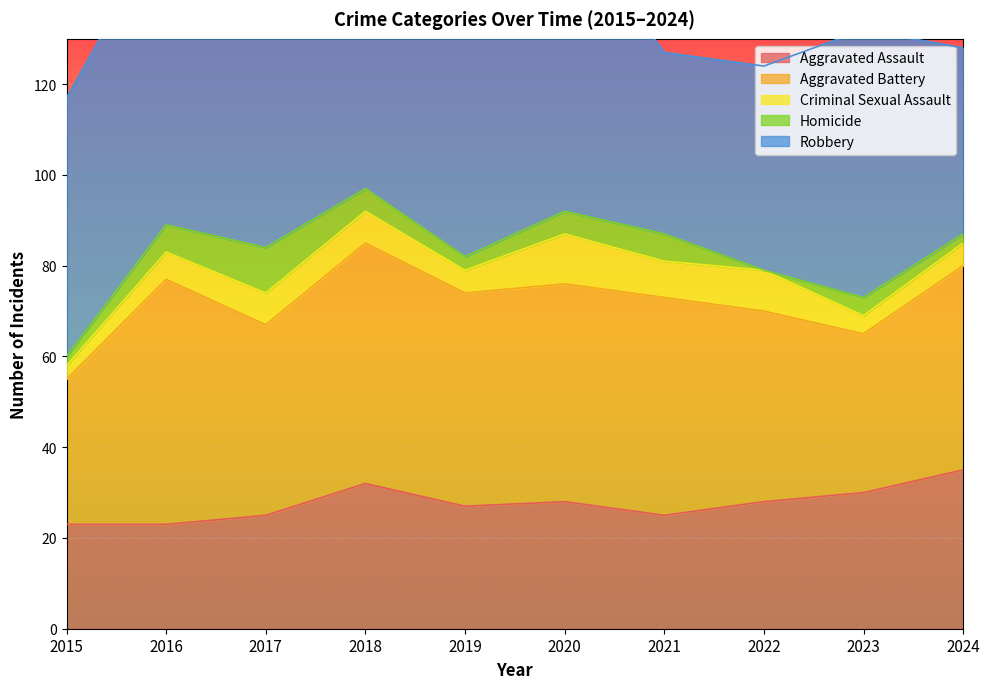

True or false: Aggravated Assault and Criminal Sexual Assault cross at least once.

False